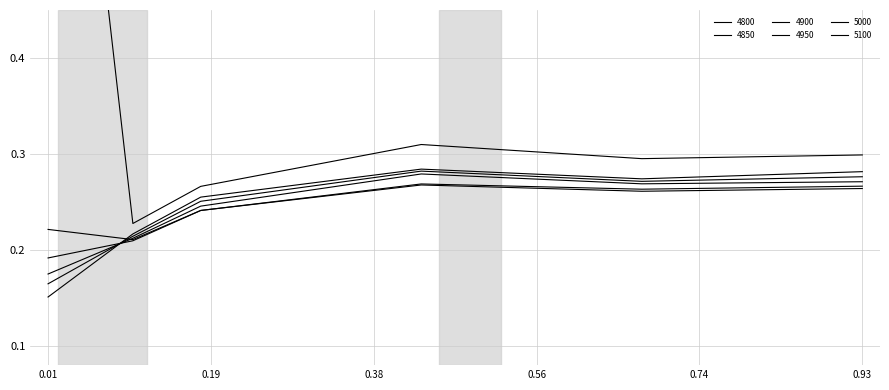

Rank the series by their maximum value, from highest to lowest.

5100, 5000, 4950, 4900, 4800, 4850